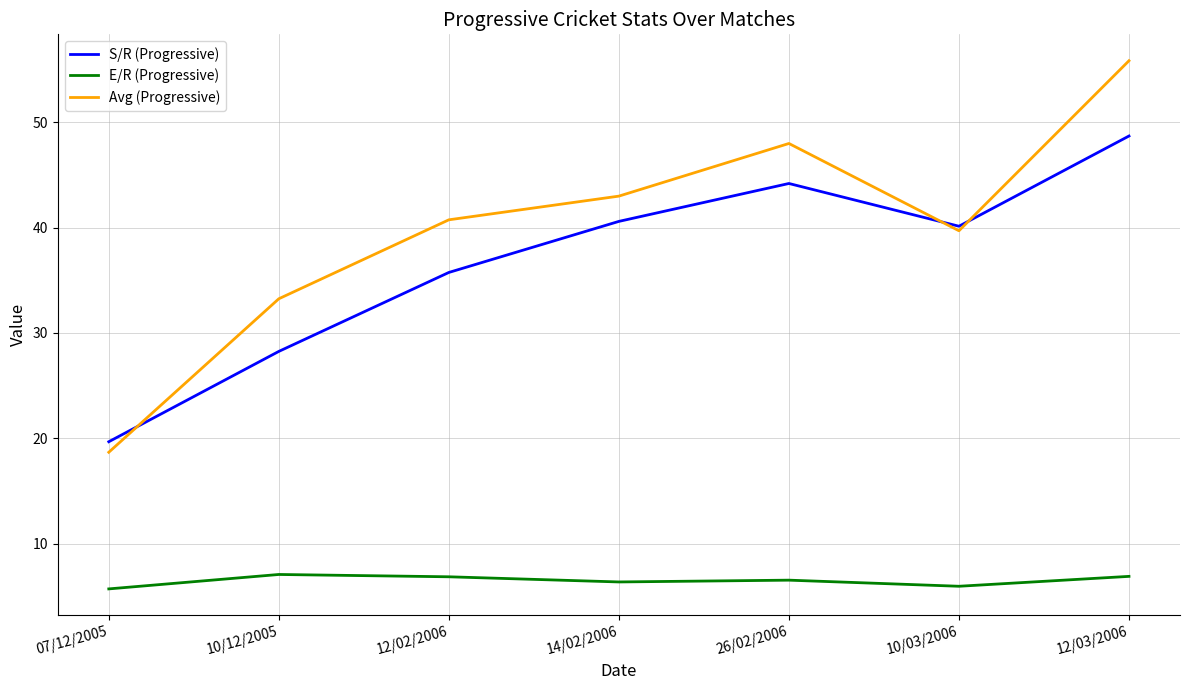

What is the spread (max minus min) of values at 12/02/2006?

33.9